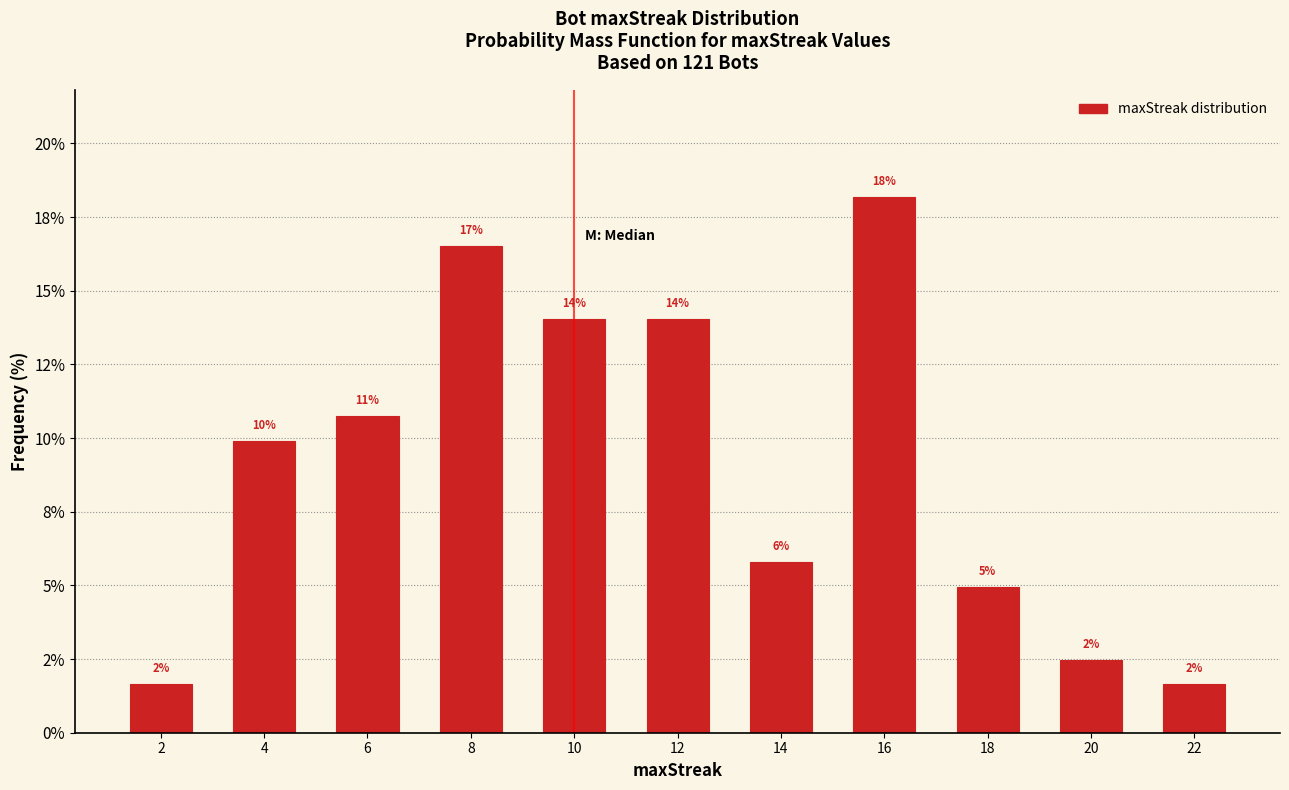

Does the chart contain any negative values?

No